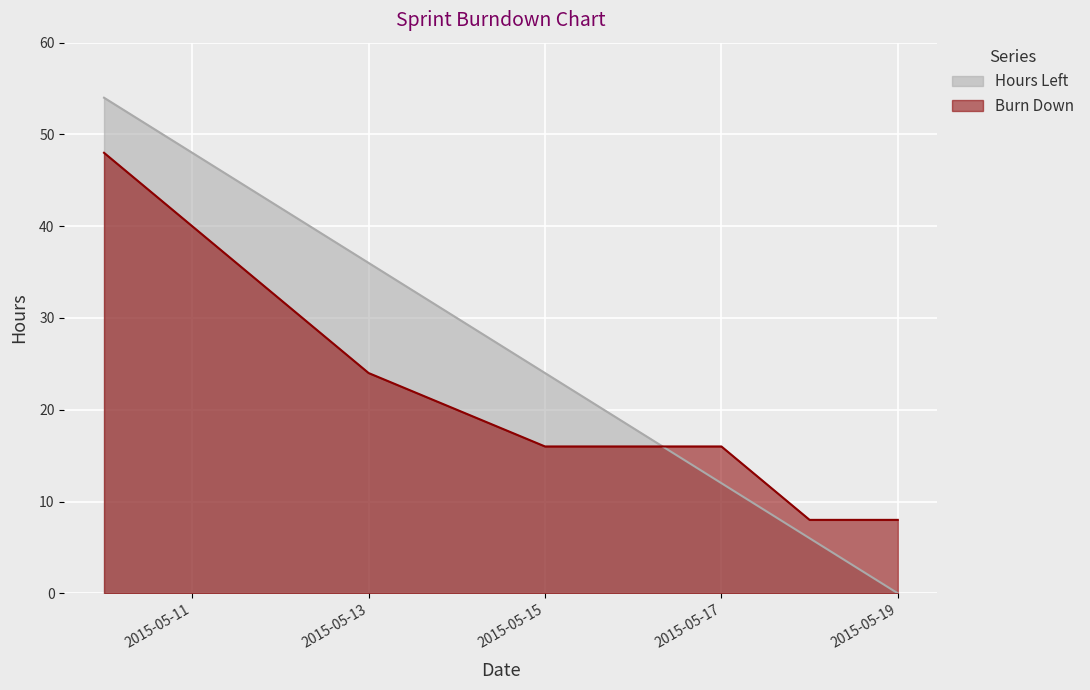

List the series in order of their peak value, highest first.

Hours Left, Burn Down